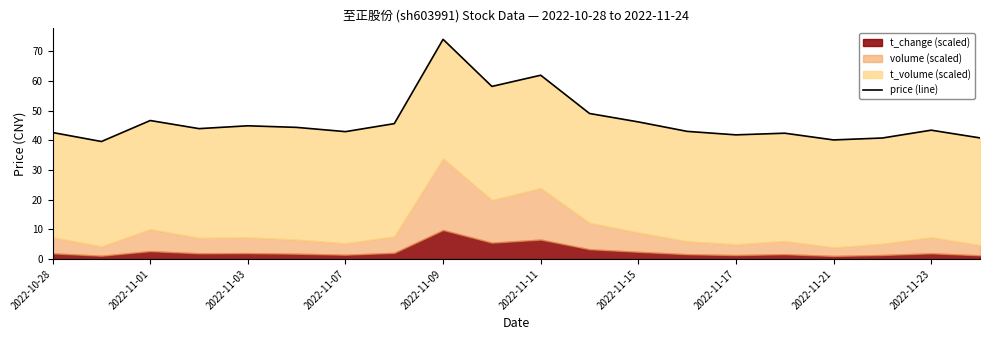

What is the smallest value displayed?

39.6